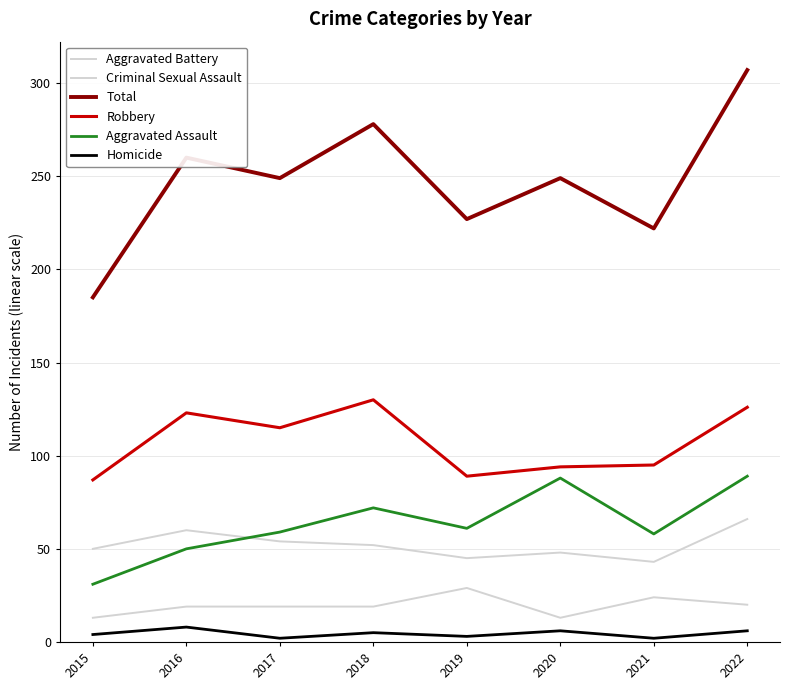

Reading left to right, list all the values displayed in this chart.

Aggravated Battery: 2015=50	2016=60	2017=54	2018=52	2019=45	2020=48	2021=43	2022=66
Criminal Sexual Assault: 2015=13	2016=19	2017=19	2018=19	2019=29	2020=13	2021=24	2022=20
Total: 2015=185	2016=260	2017=249	2018=278	2019=227	2020=249	2021=222	2022=307
Robbery: 2015=87	2016=123	2017=115	2018=130	2019=89	2020=94	2021=95	2022=126
Aggravated Assault: 2015=31	2016=50	2017=59	2018=72	2019=61	2020=88	2021=58	2022=89
Homicide: 2015=4	2016=8	2017=2	2018=5	2019=3	2020=6	2021=2	2022=6